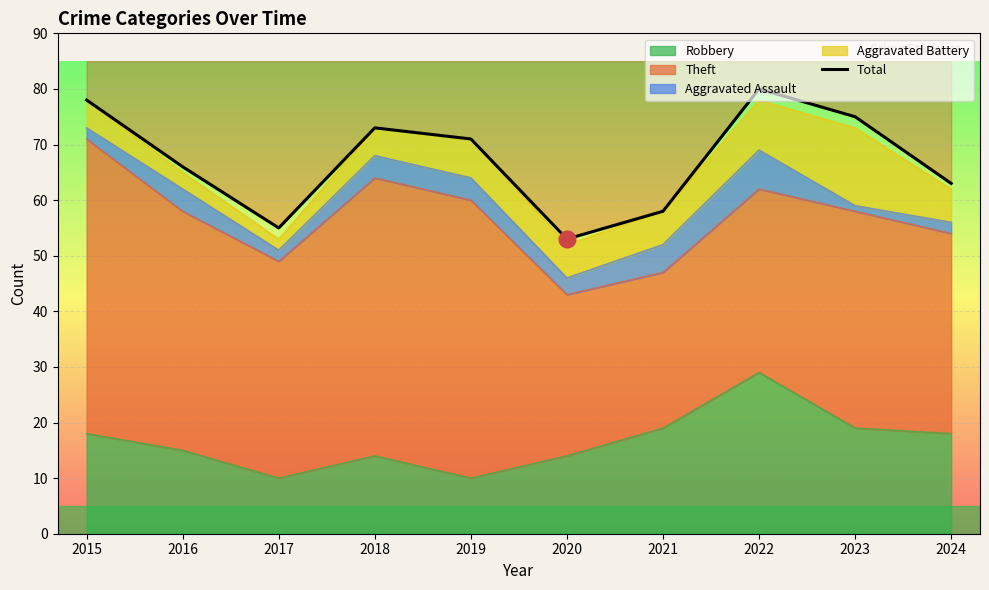

List the labels in order of value, largest first.

2022, 2015, 2023, 2018, 2019, 2016, 2024, 2021, 2017, 2020